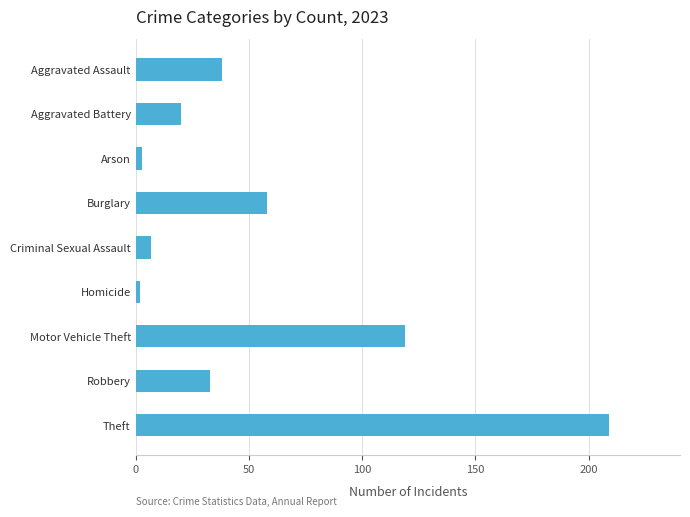

The chart shows a value of 59 at Theft. True or false?

False